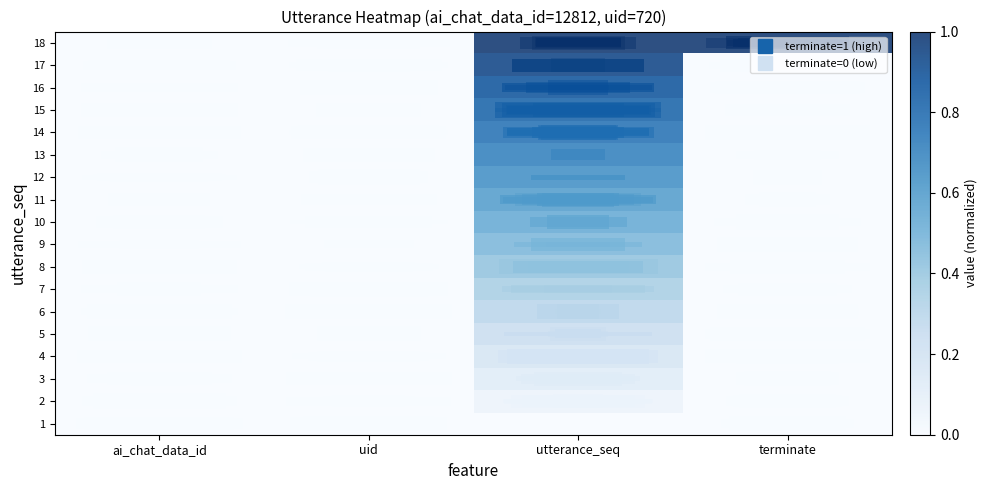

At uid, list the series in order from smallest to largest.

1, 2, 3, 4, 5, 6, 7, 8, 9, 10, 11, 12, 13, 14, 15, 16, 17, 18